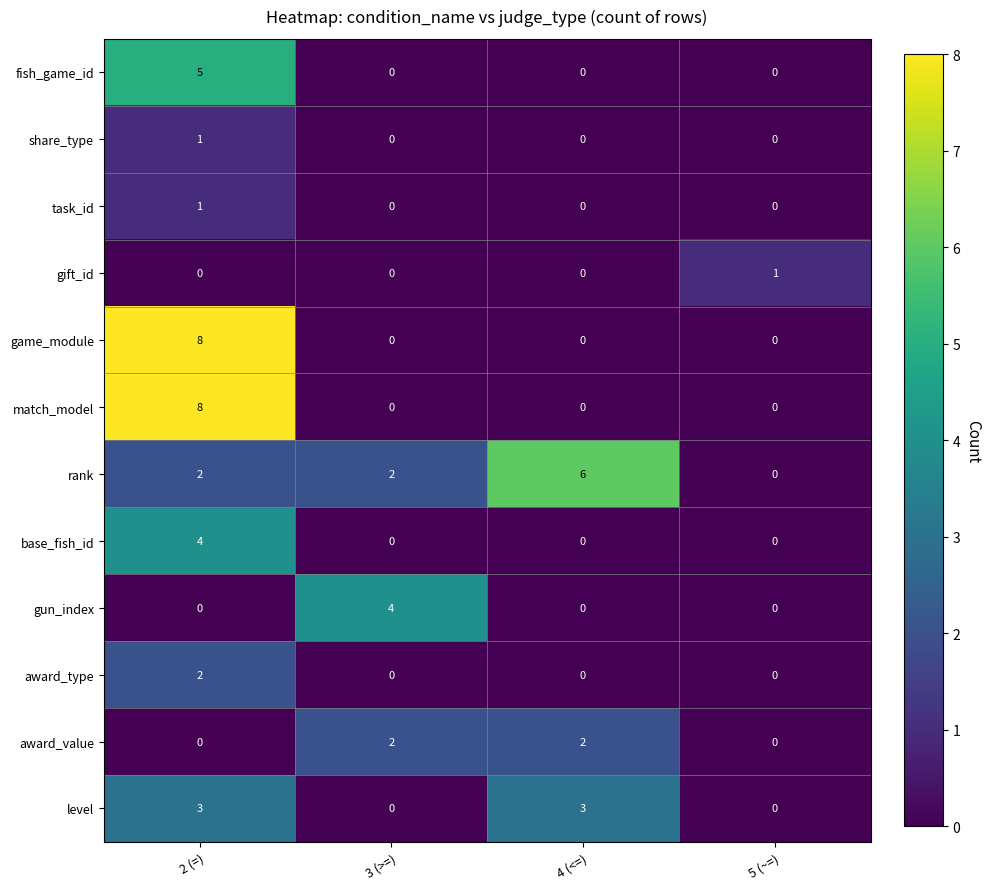

How many series are shown in this chart?

12